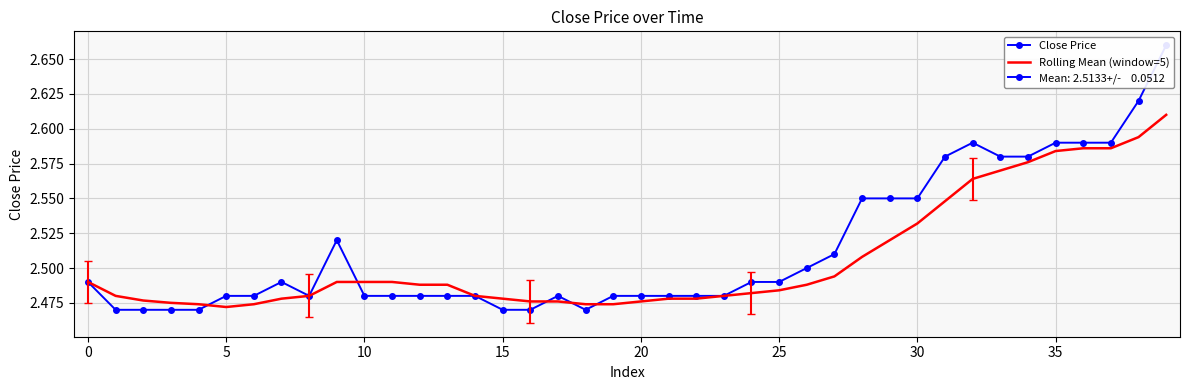

True or false: Close Price has more than 0 interior local peaks.

True